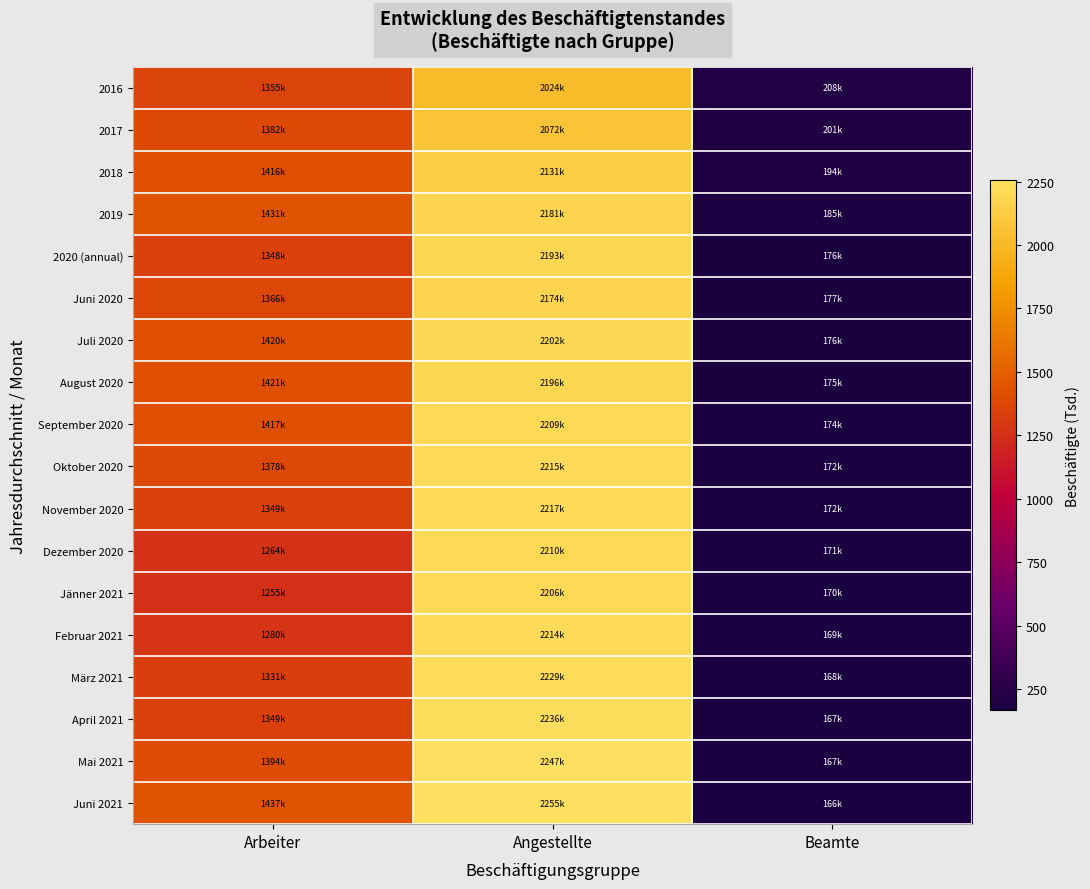

Reading left to right, list all the values displayed in this chart.

2016: Arbeiter=1354.9	Angestellte=2024.1	Beamte=207.8
2017: Arbeiter=1382.1	Angestellte=2072.2	Beamte=201.0
2018: Arbeiter=1416.1	Angestellte=2131.5	Beamte=193.9
2019: Arbeiter=1431.1	Angestellte=2181.0	Beamte=185.2
2020 (annual): Arbeiter=1348.2	Angestellte=2193.3	Beamte=175.6
Juni 2020: Arbeiter=1366.1	Angestellte=2173.6	Beamte=177.0
Juli 2020: Arbeiter=1420.4	Angestellte=2202.1	Beamte=175.9
August 2020: Arbeiter=1421.4	Angestellte=2196.2	Beamte=175.2
September 2020: Arbeiter=1417.3	Angestellte=2208.6	Beamte=173.5
Oktober 2020: Arbeiter=1378.3	Angestellte=2215.2	Beamte=172.3
November 2020: Arbeiter=1348.7	Angestellte=2217.1	Beamte=171.7
Dezember 2020: Arbeiter=1264.0	Angestellte=2210.3	Beamte=171.1
Jänner 2021: Arbeiter=1254.7	Angestellte=2206.2	Beamte=170.0
Februar 2021: Arbeiter=1280.4	Angestellte=2214.2	Beamte=169.5
März 2021: Arbeiter=1330.7	Angestellte=2229.4	Beamte=168.5
April 2021: Arbeiter=1348.6	Angestellte=2235.7	Beamte=167.4
Mai 2021: Arbeiter=1393.7	Angestellte=2247.3	Beamte=166.6
Juni 2021: Arbeiter=1437.3	Angestellte=2254.8	Beamte=166.4